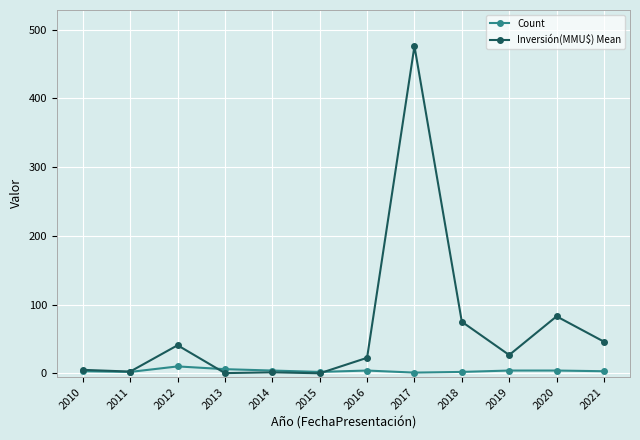

How many lines are shown in the chart?

2